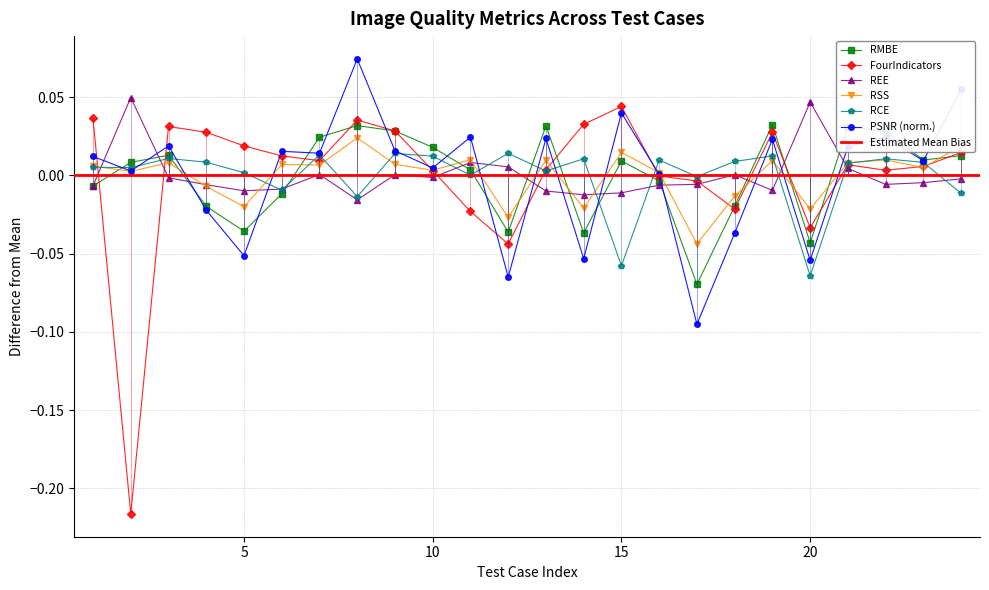

Which category has the highest value in the RCE series?

12